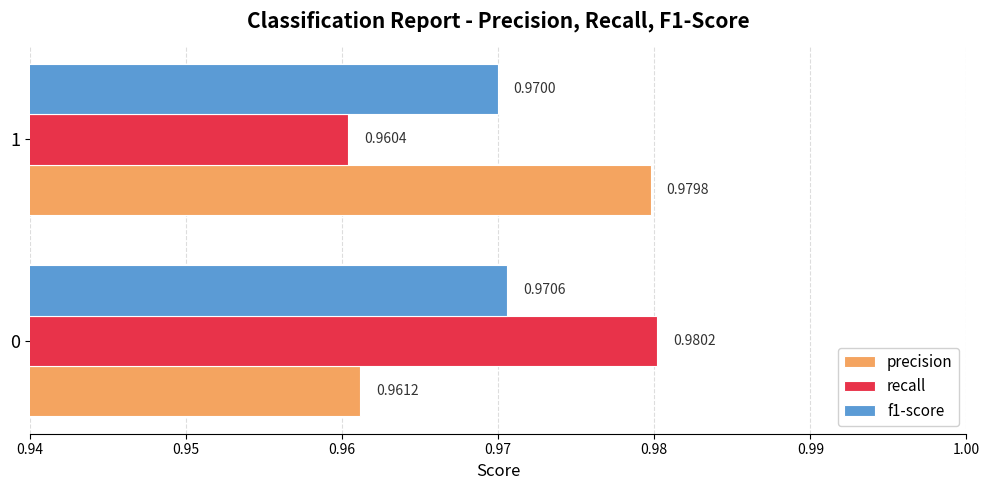

Is the value of recall at 1 greater than the value of f1-score at 1?

No